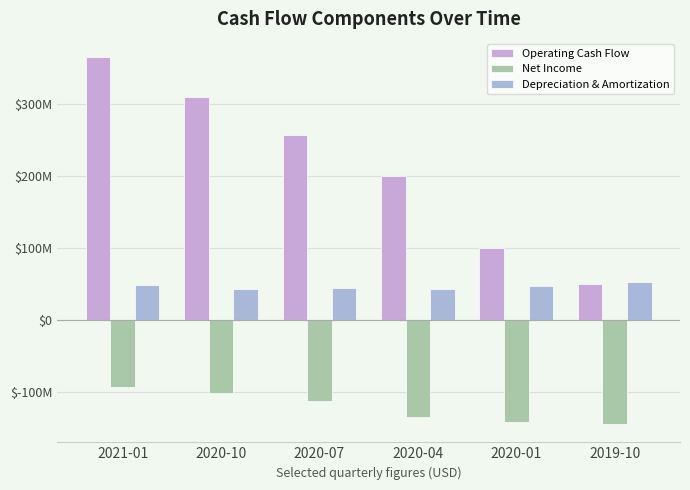

Is the value of Depreciation & Amortization at 2020-10 greater than the value of Net Income at 2020-07?

Yes